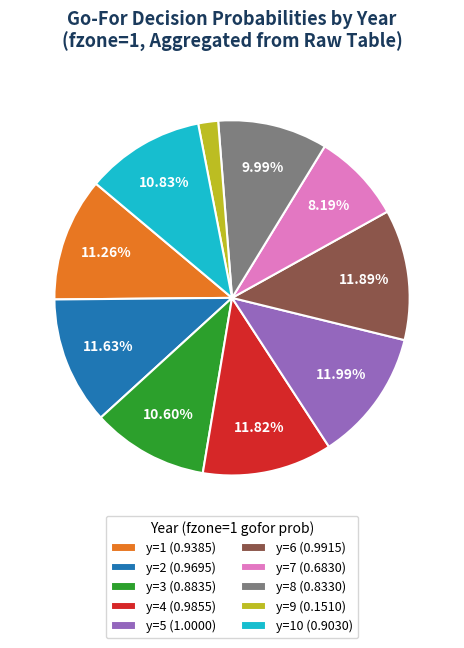

To the nearest percent, what is the average slice percentage?

10%